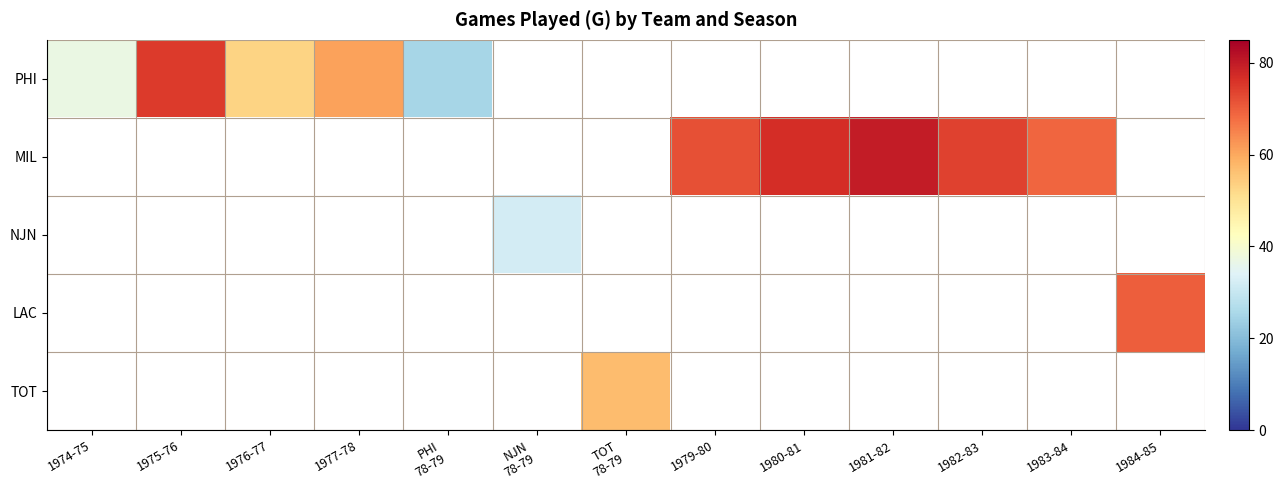

What is the difference between the maximum and minimum values in the PHI series?

50.0